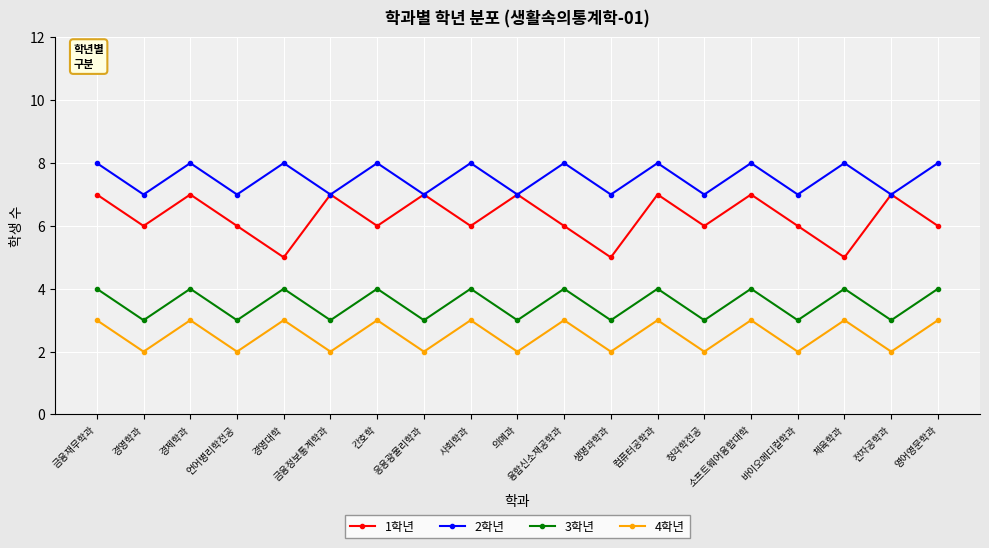

List the series in order of their peak value, lowest first.

4학년, 3학년, 1학년, 2학년